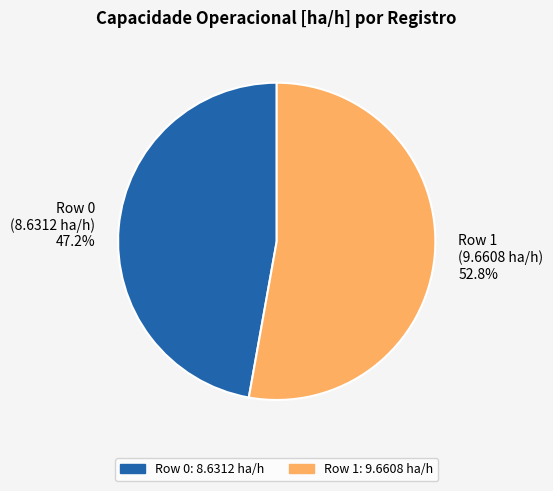

To the nearest percent, what is the difference between the Row 0 and Row 1 slice percentages?

6%